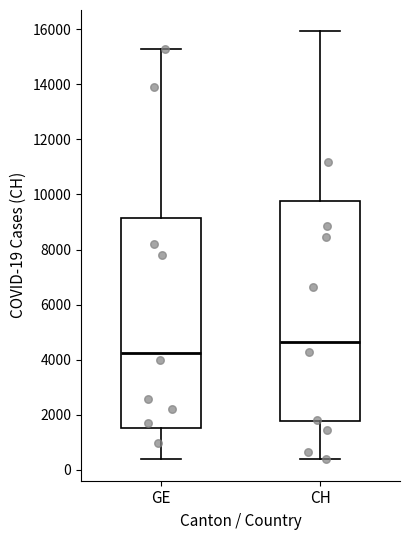

Which box has the lowest median line?

GE